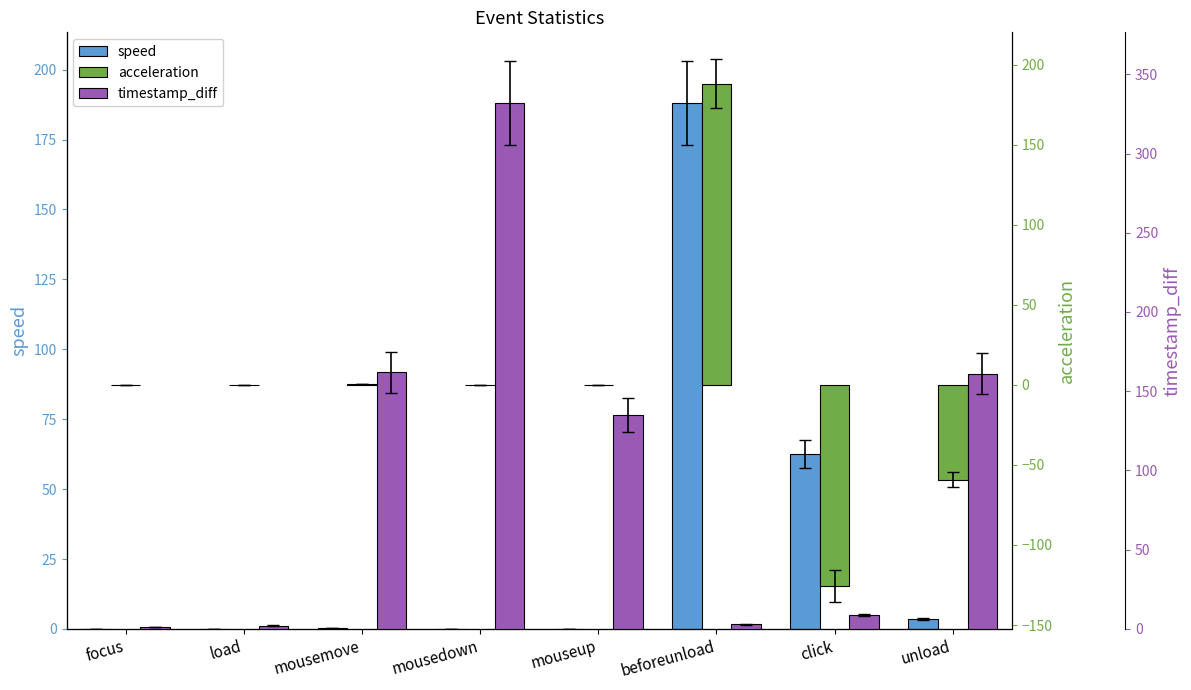

Which series has the largest total across all categories?

timestamp_diff